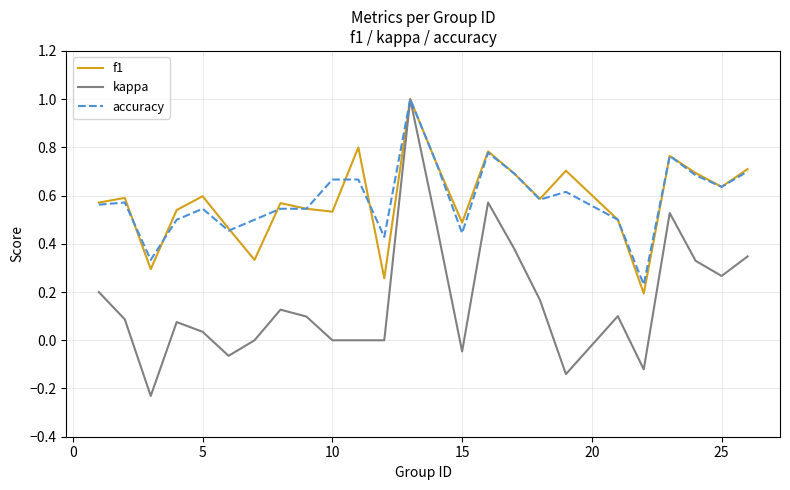

What is the maximum value for f1?

1.0